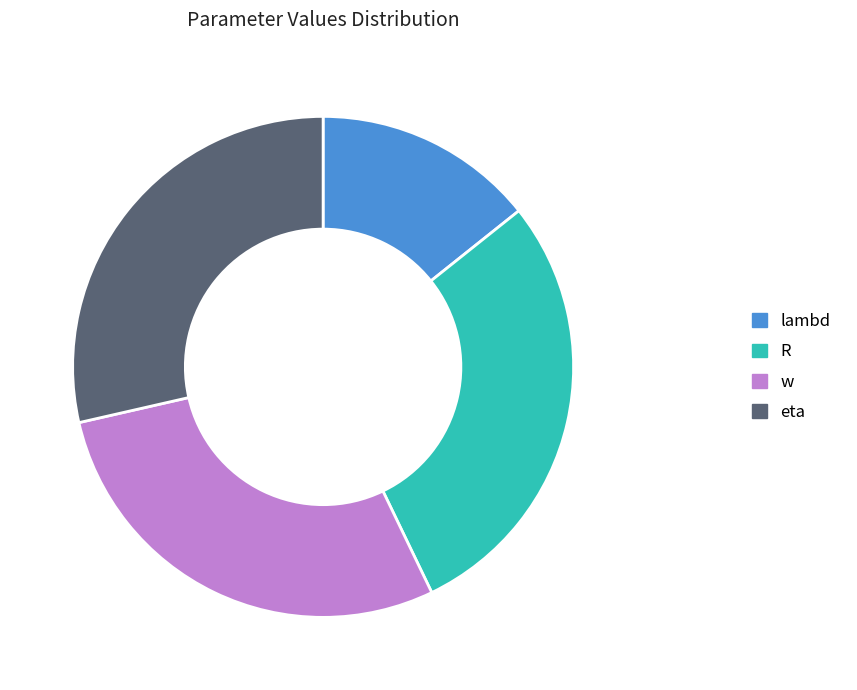

What is the smallest slice in the pie chart?

lambd